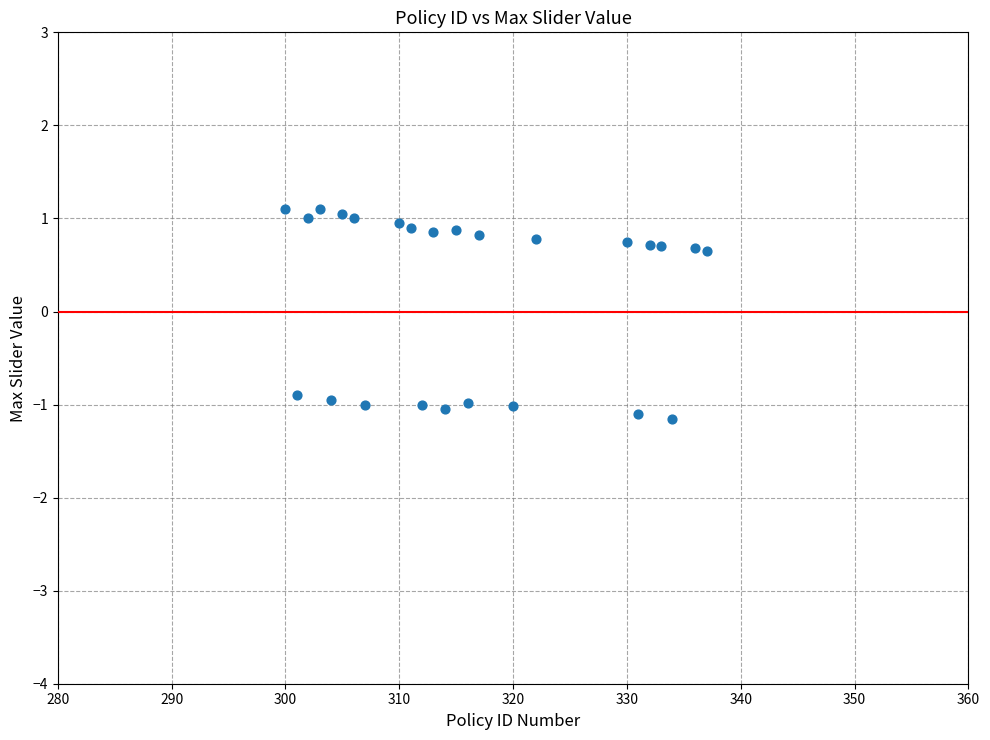

What is the range of X values (max minus min)?

37.0